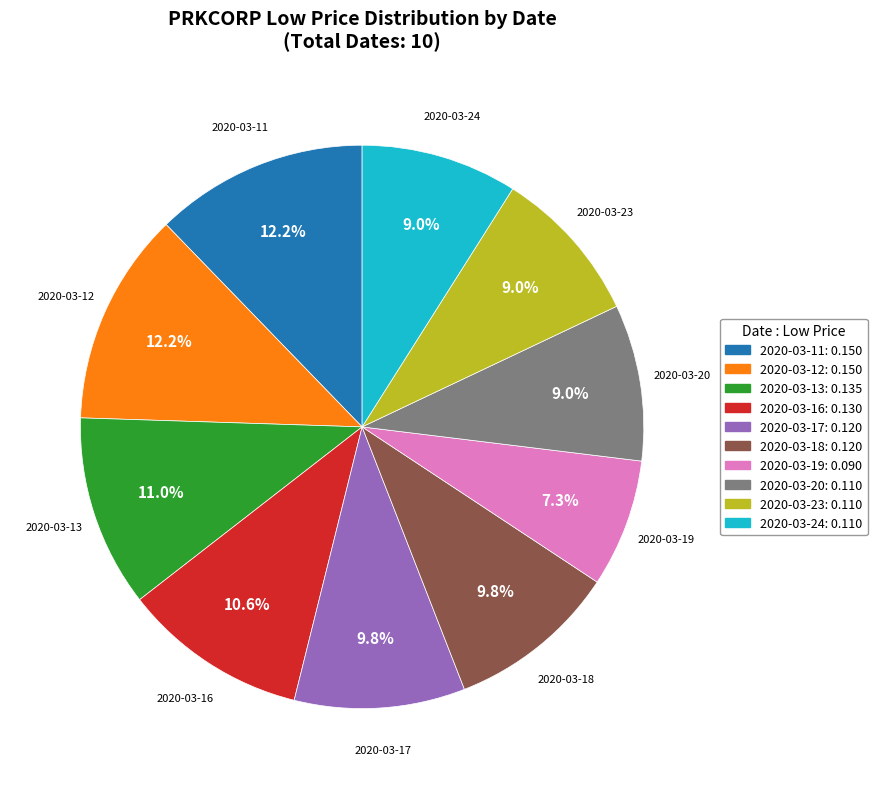

Is there a majority slice in this chart?

No